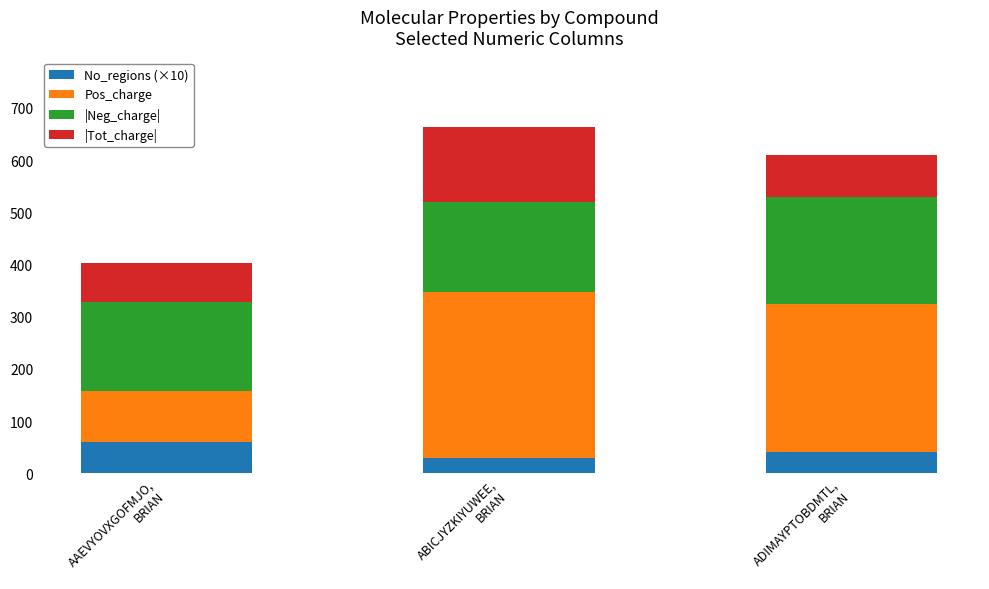

What is the minimum value for No_regions (×10)?

30.0